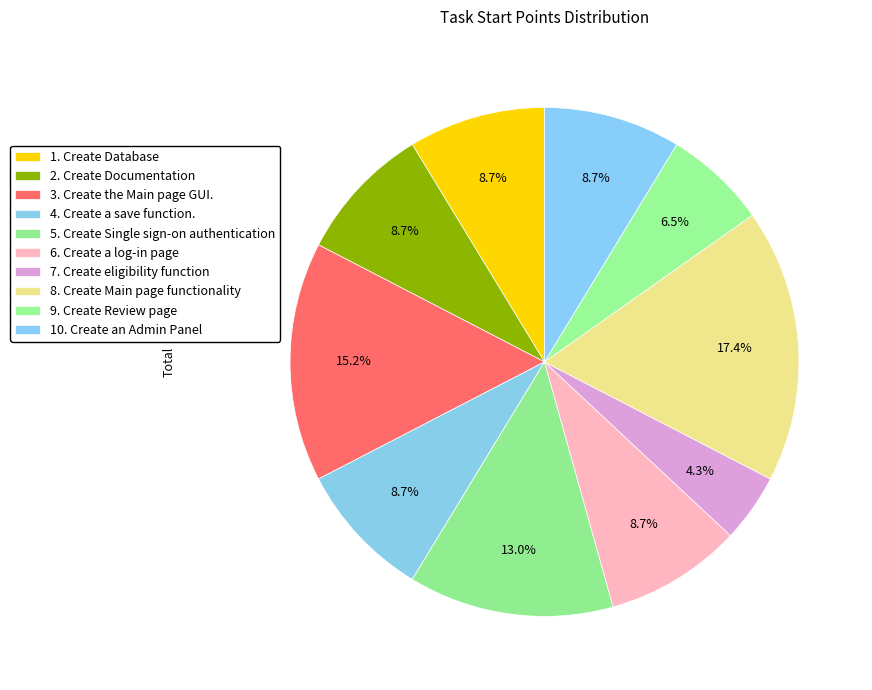

Count the number of slices in the pie.

10